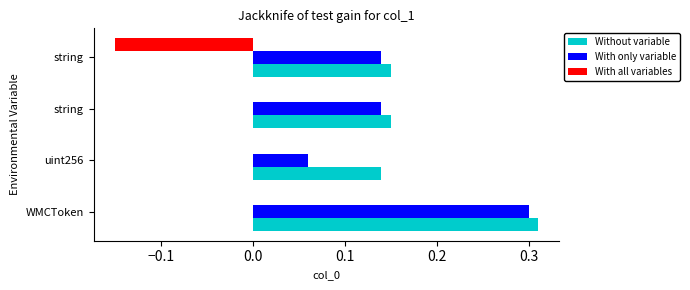

What are all the series names shown in the legend?

Without variable, With only variable, With all variables